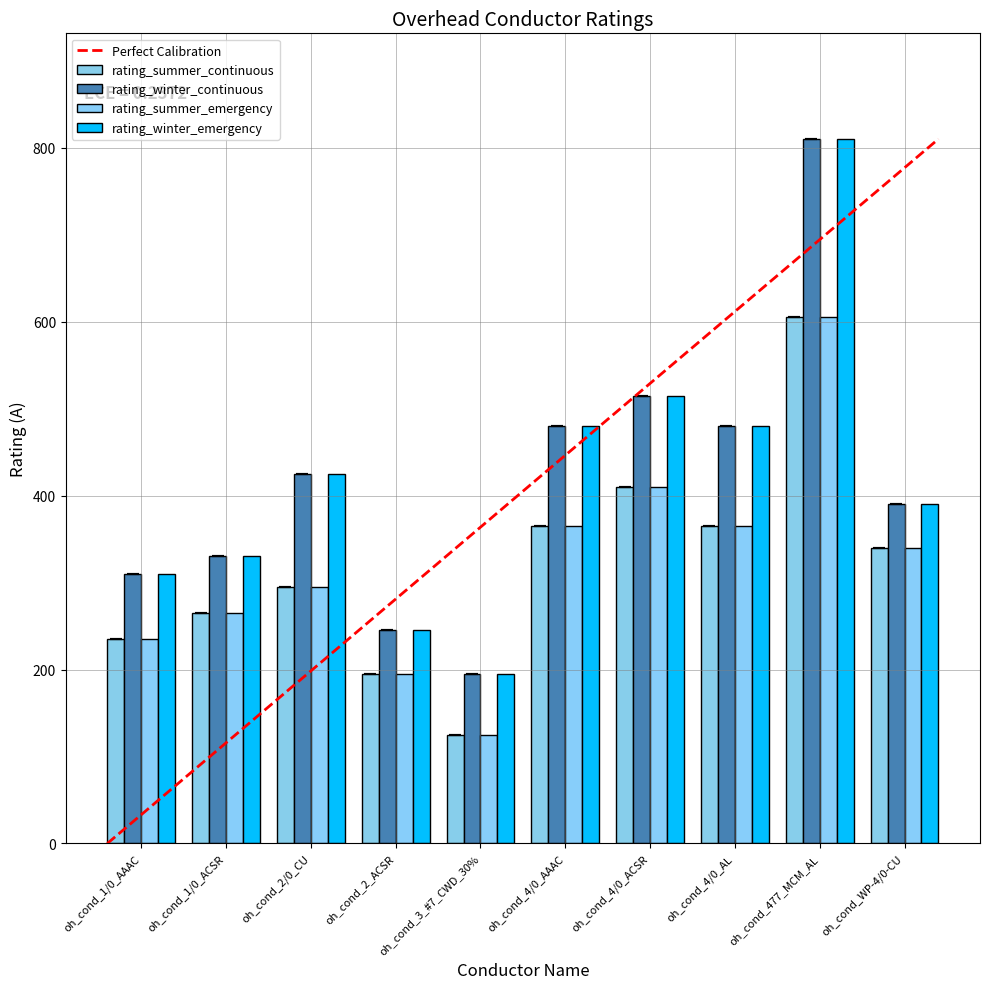

Are the bars grouped side by side (vs. stacked)?

Yes